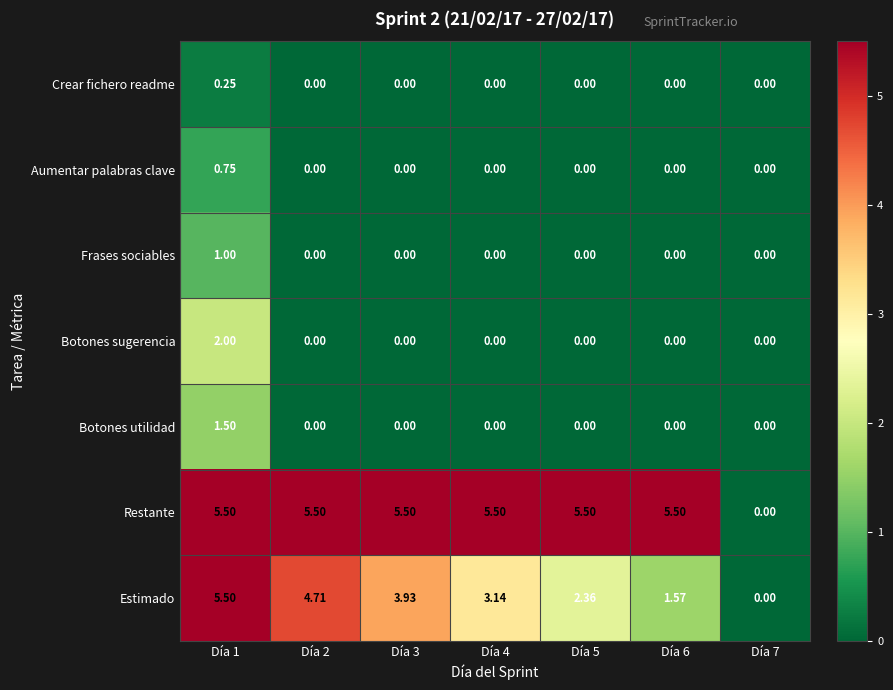

Which series has the largest total across all categories?

Restante